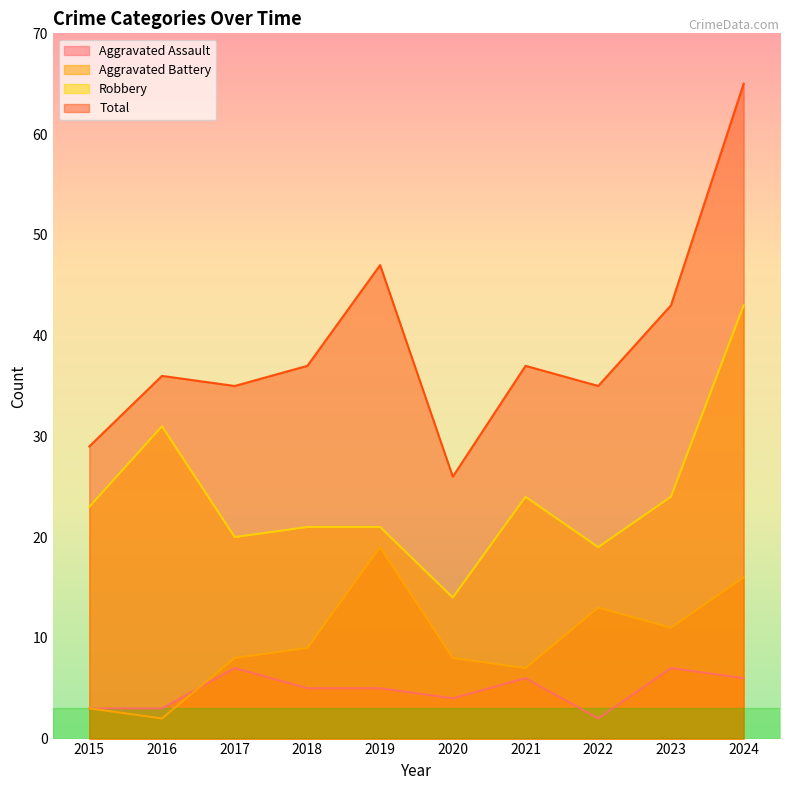

What is the sum of the Robbery values at 2015 and 2019?

44